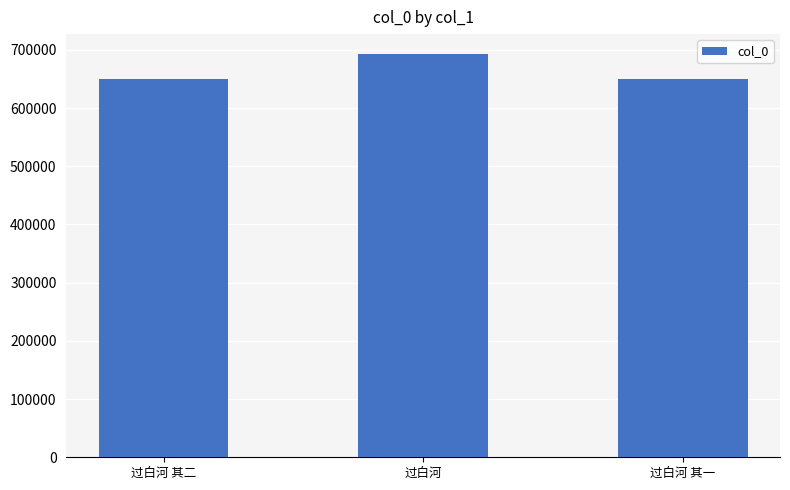

What is the label of the 3rd bar from the left?

过白河 其一